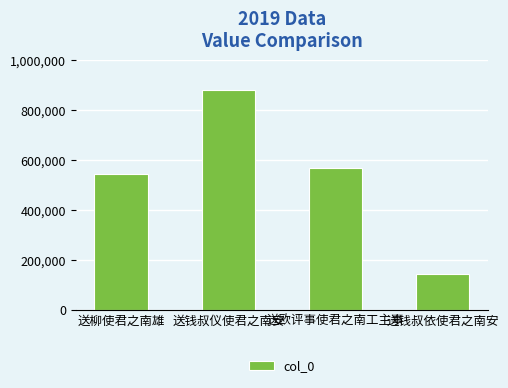

List the labels in order of value, smallest first.

送钱叔依使君之南安, 送柳使君之南雄, 送欧评事使君之南工主事, 送钱叔仪使君之南安